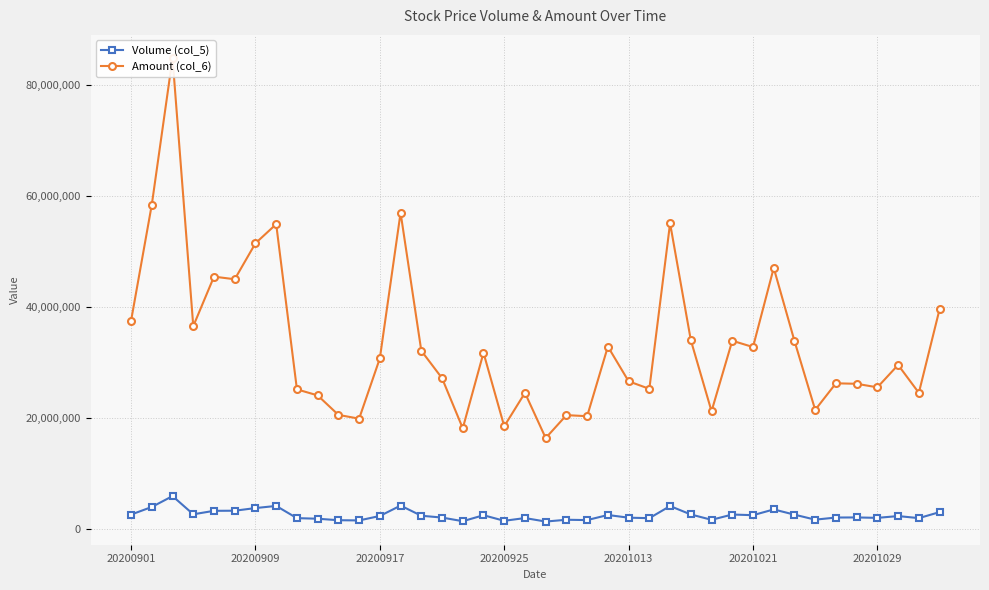

True or false: Amount (col_6) has more than 0 interior local peaks.

True